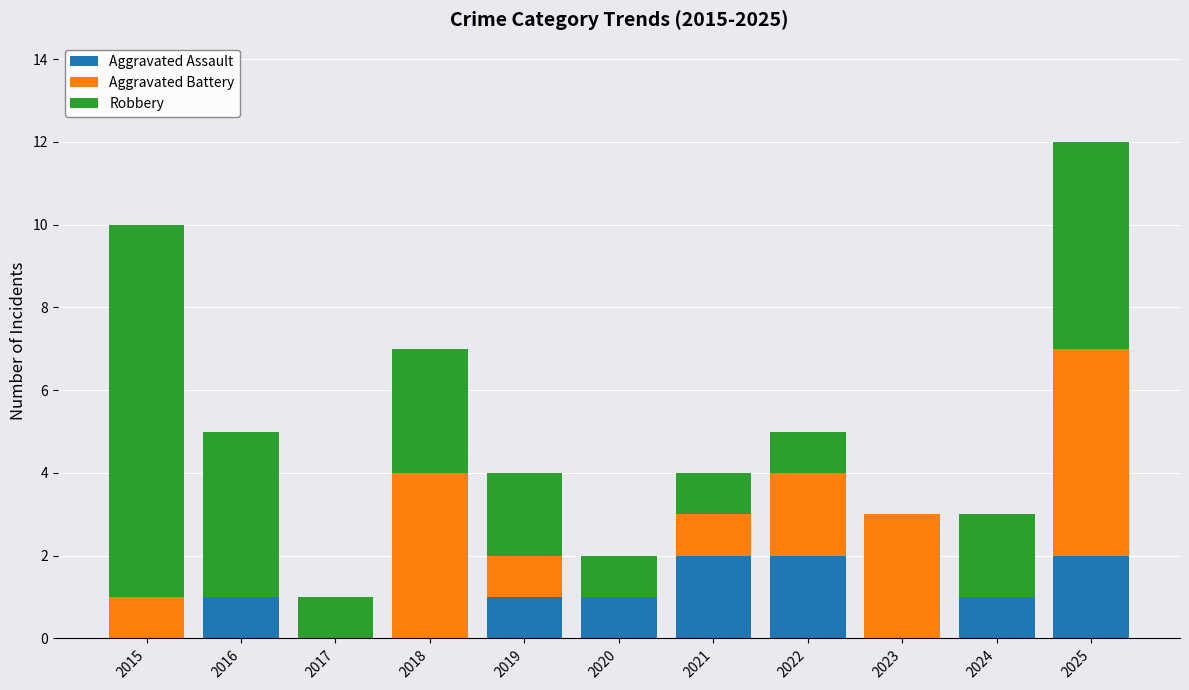

Count the number of data series in this chart.

3